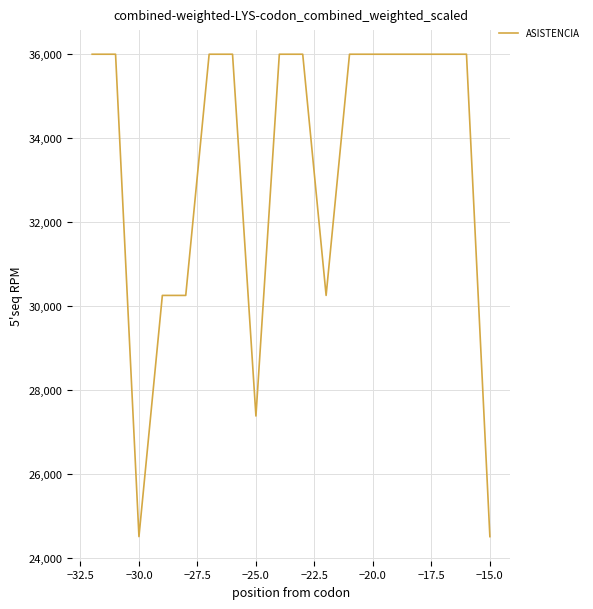

What is the greatest value displayed?

36000